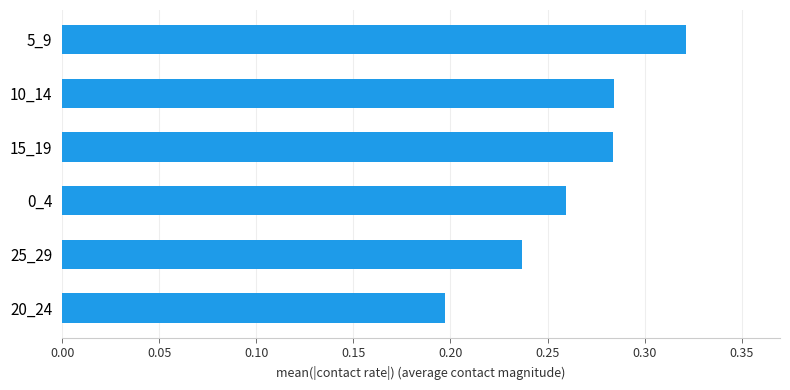

Is it true that the value at 20_24 is 0.1?

False